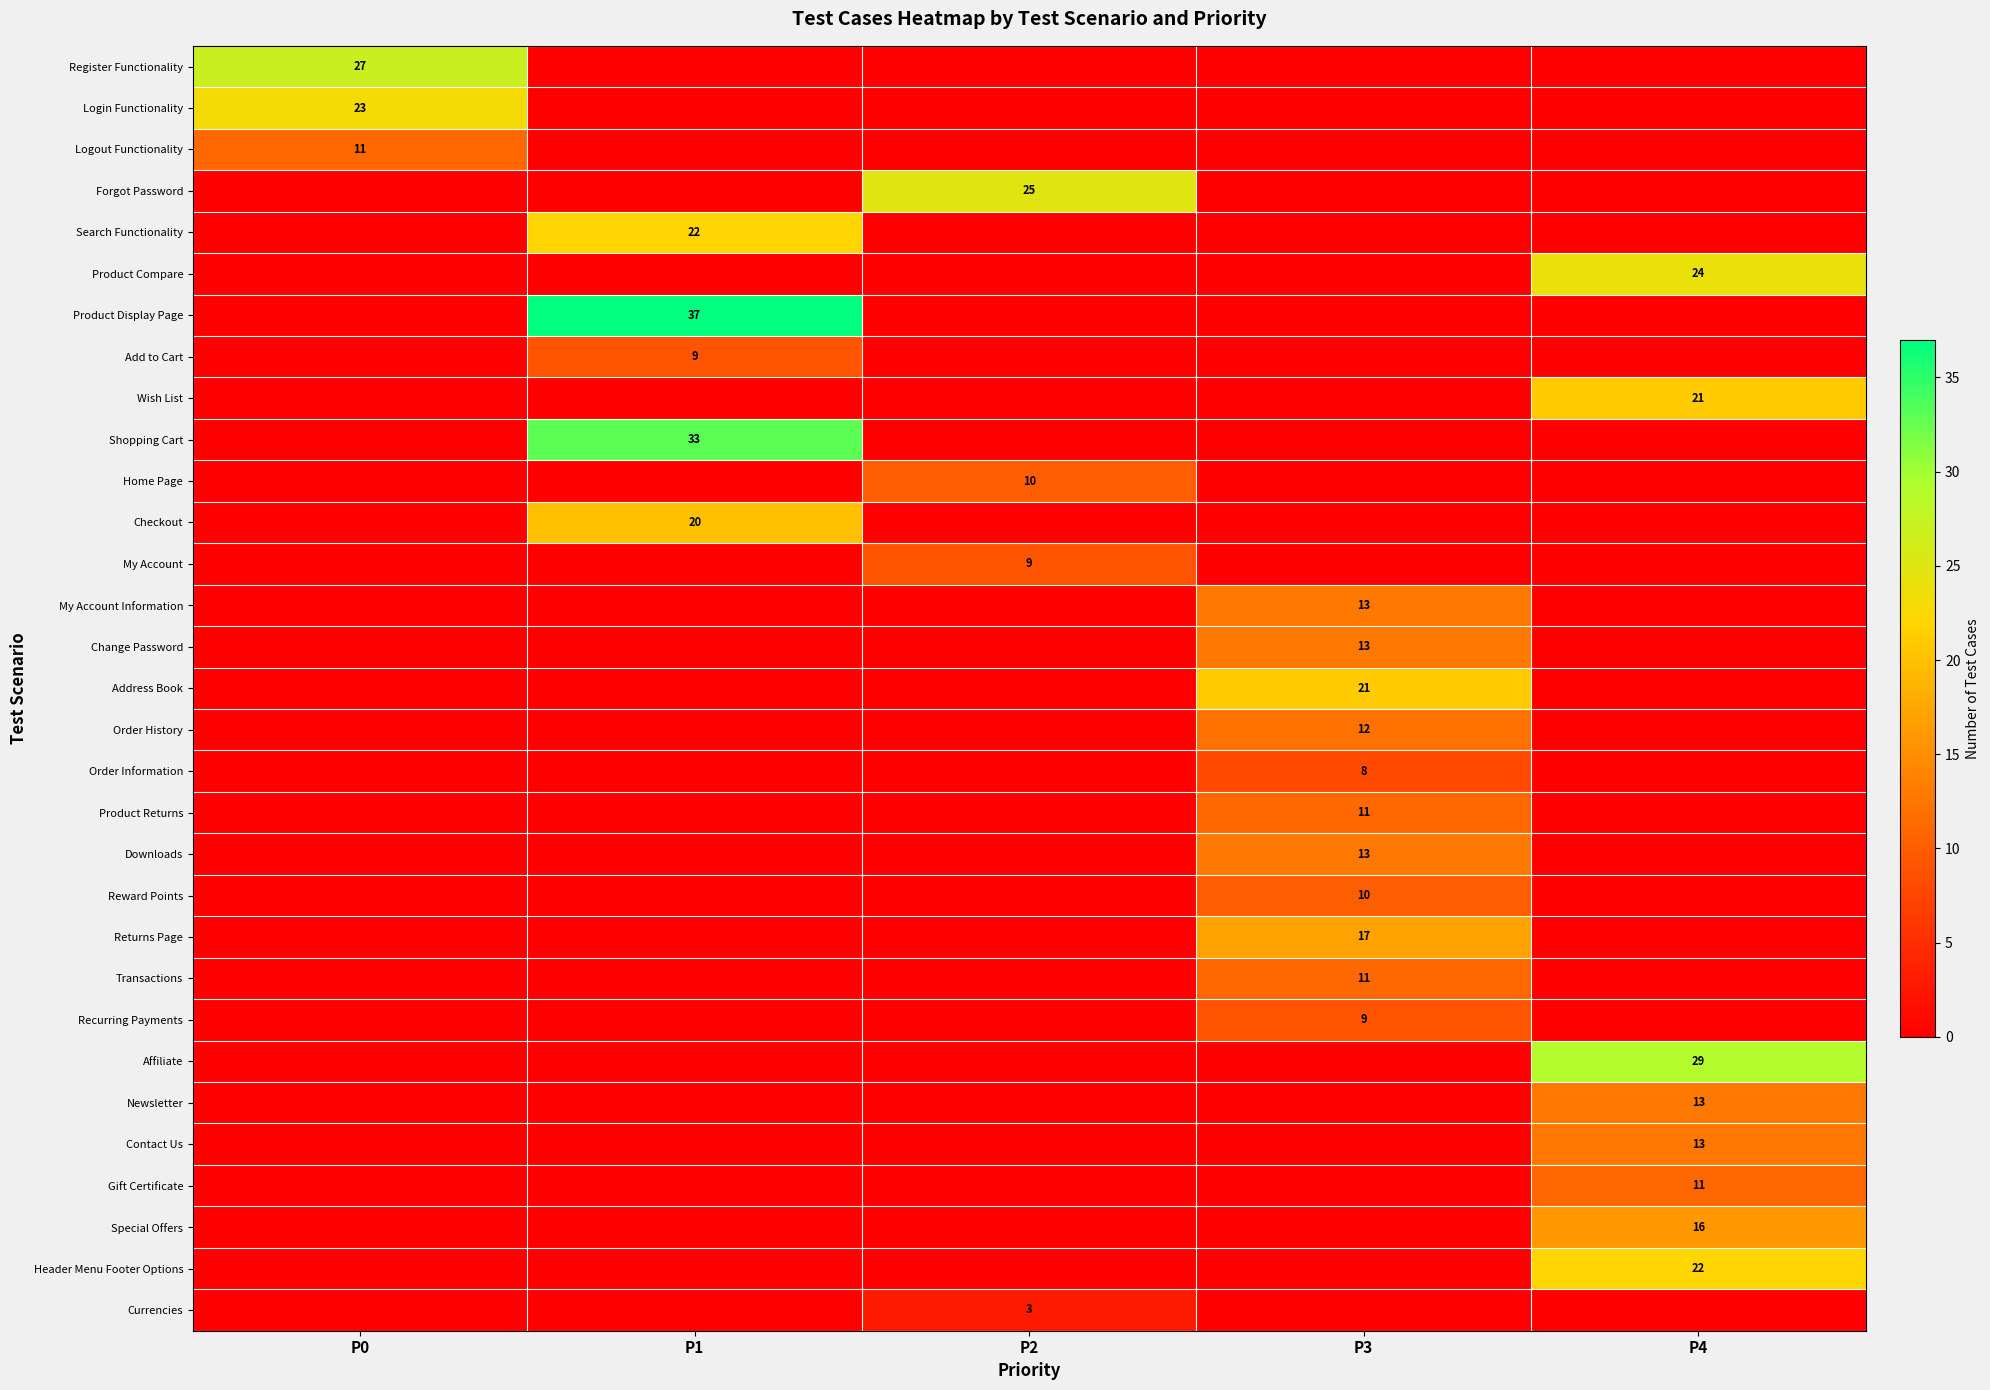

The Product Returns series shows 7 at P3. True or false?

False